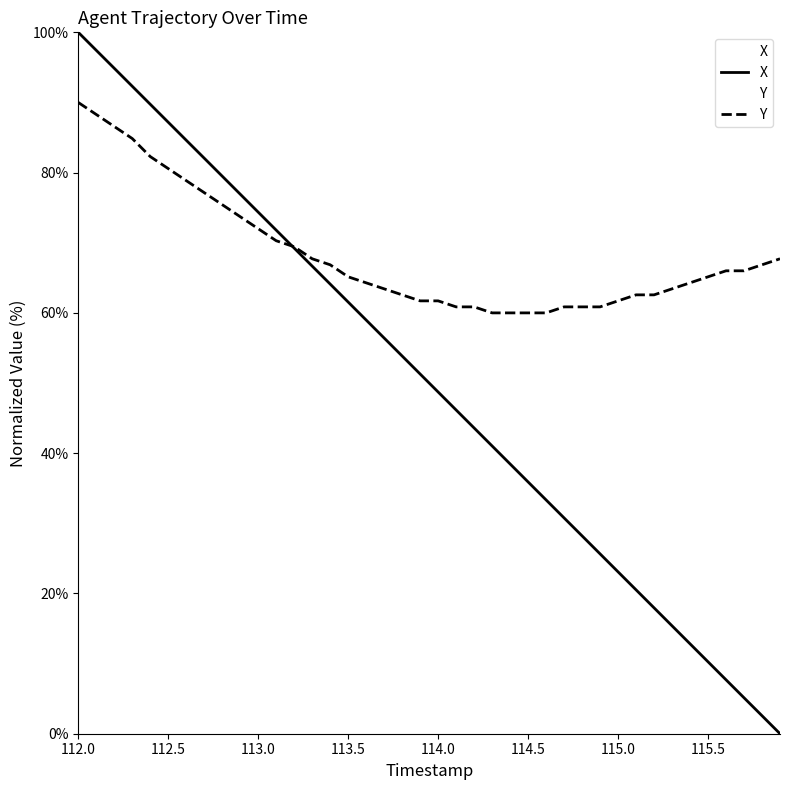

At how many categories does at least one series exceed 28?

40